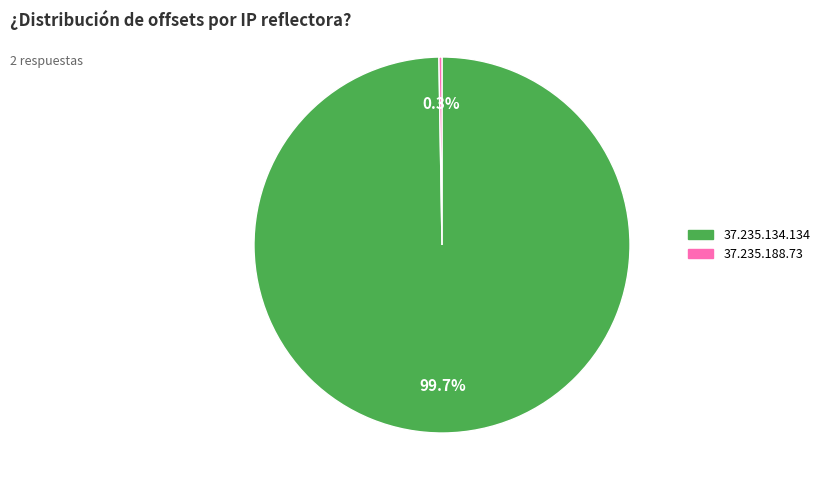

To the nearest percent, what is the average slice percentage?

50%